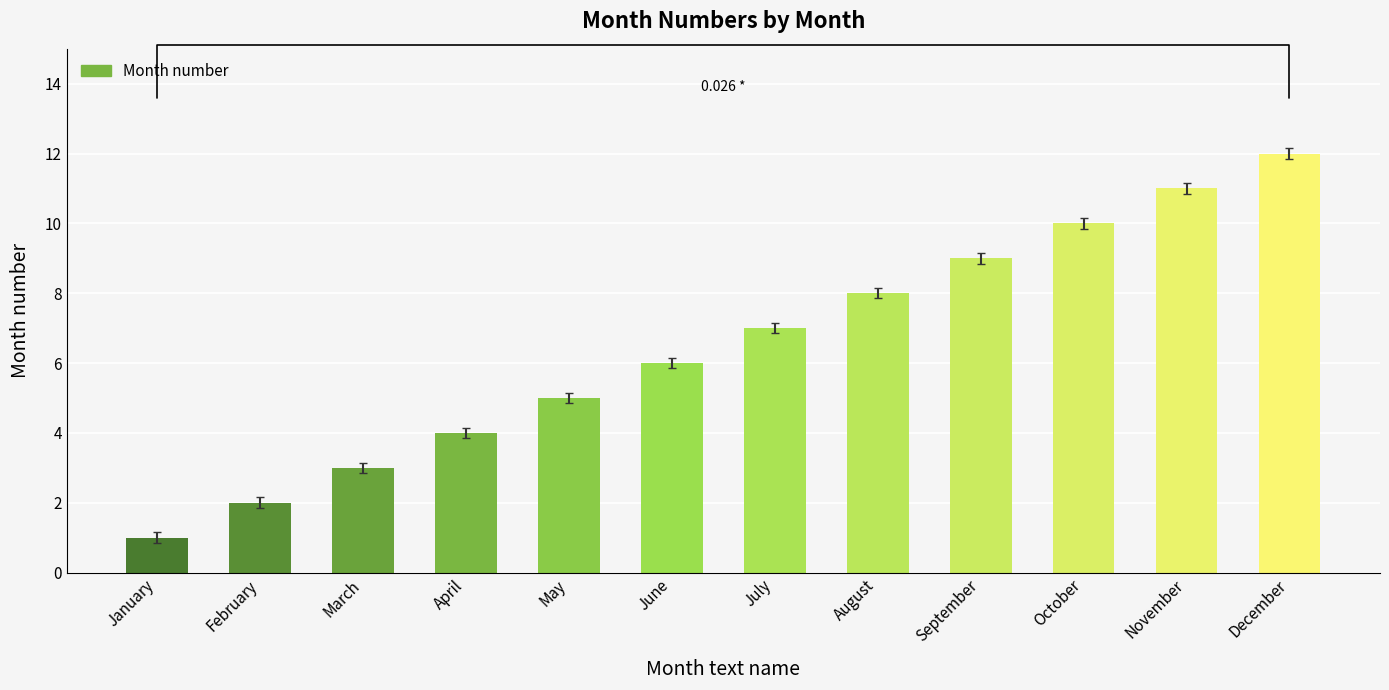

Are the bars horizontal?

No